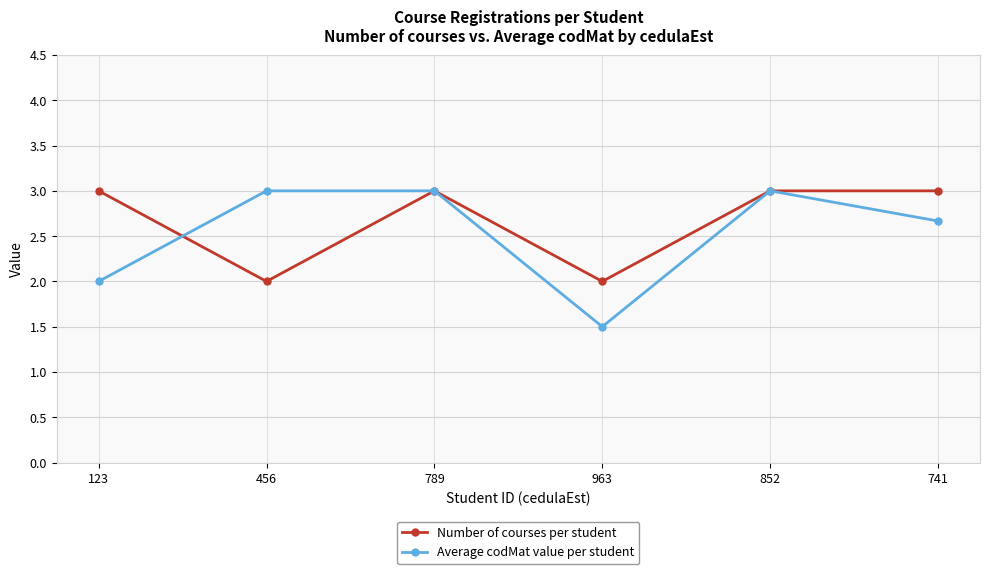

Reading left to right, transcribe all the data shown in this chart.

Number of courses per student: 123=3.0	456=2.0	789=3.0	963=2.0	852=3.0	741=3.0
Average codMat value per student: 123=2.0	456=3.0	789=3.0	963=1.5	852=3.0	741=2.7